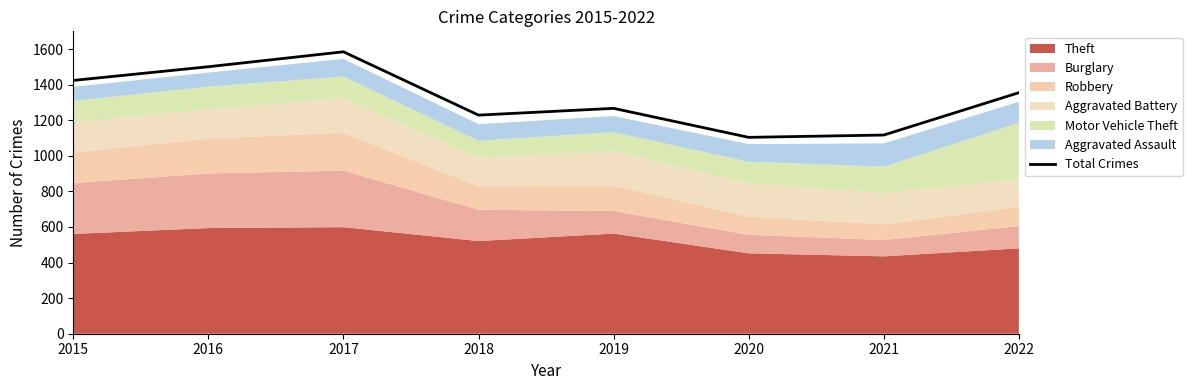

At which label does the data first exceed 1355?

2015